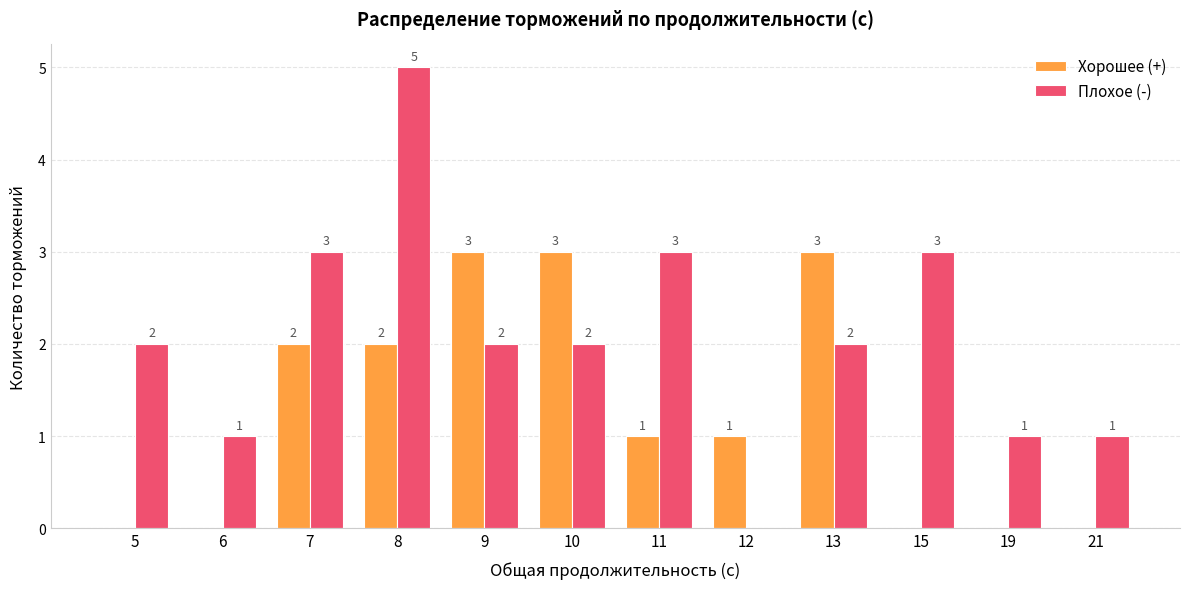

Between 7 and 8, which series saw the biggest shift?

Плохое (-)